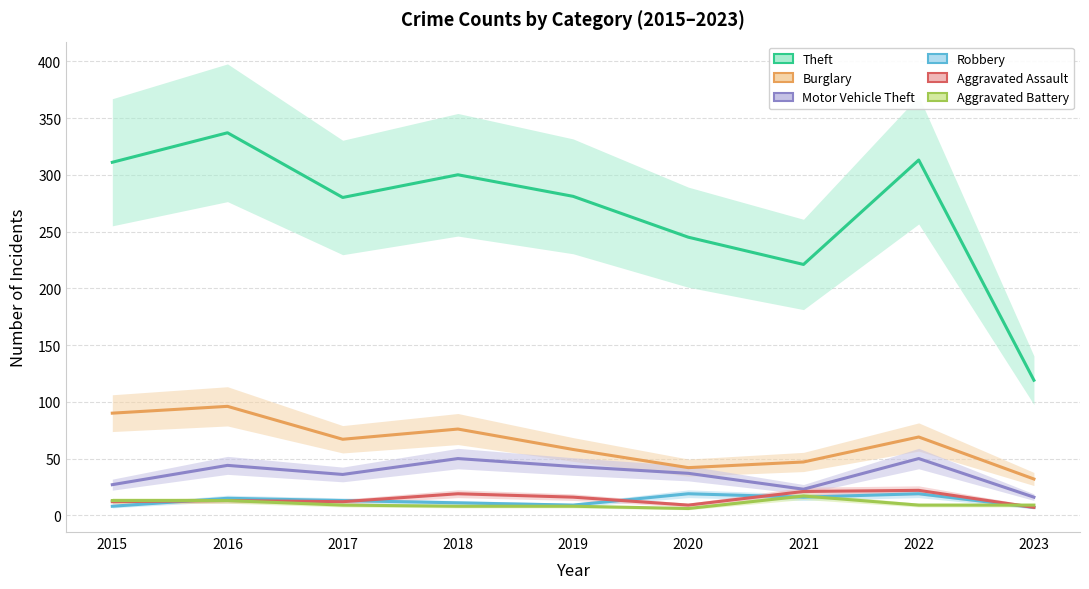

The Motor Vehicle Theft series shows 37 at 2020. True or false?

True